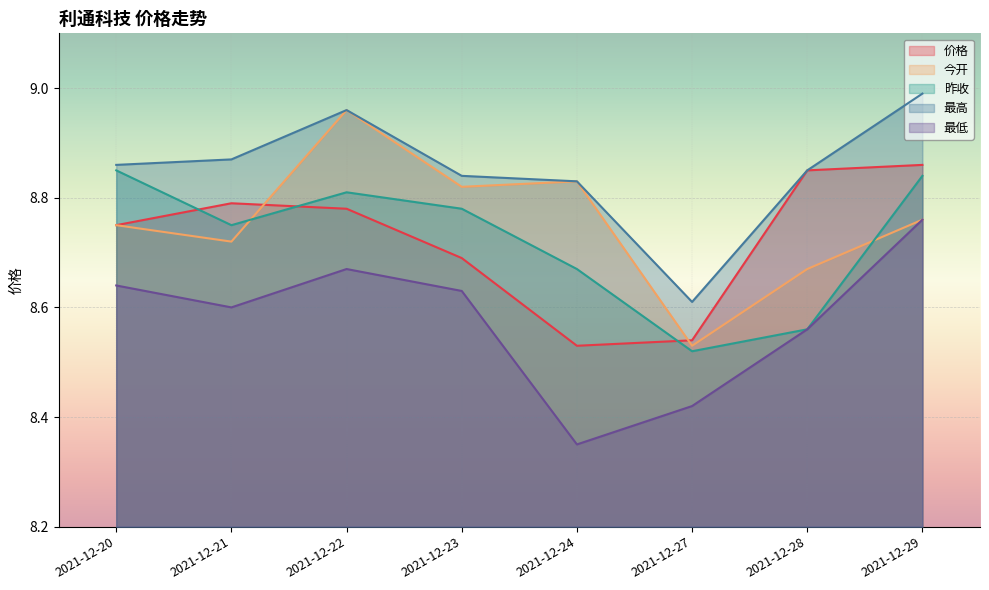

Where is the first local maximum for 今开?

2021-12-22